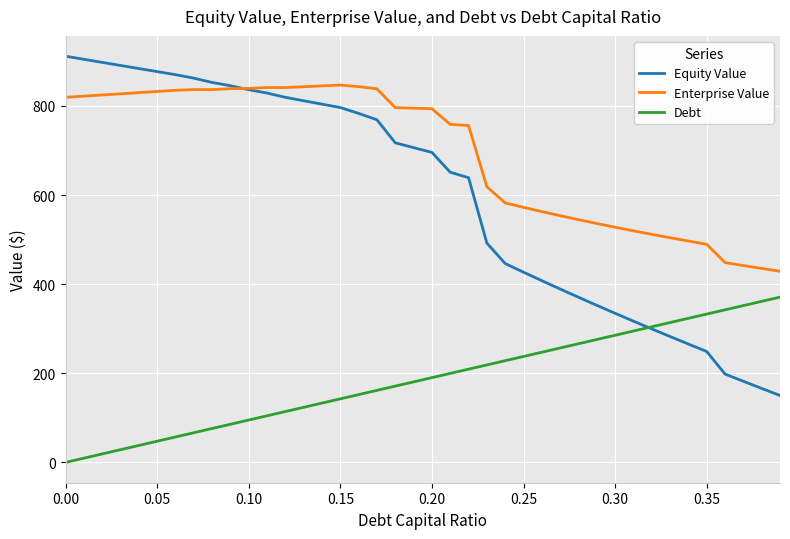

Which series has the largest total across all categories?

Enterprise Value